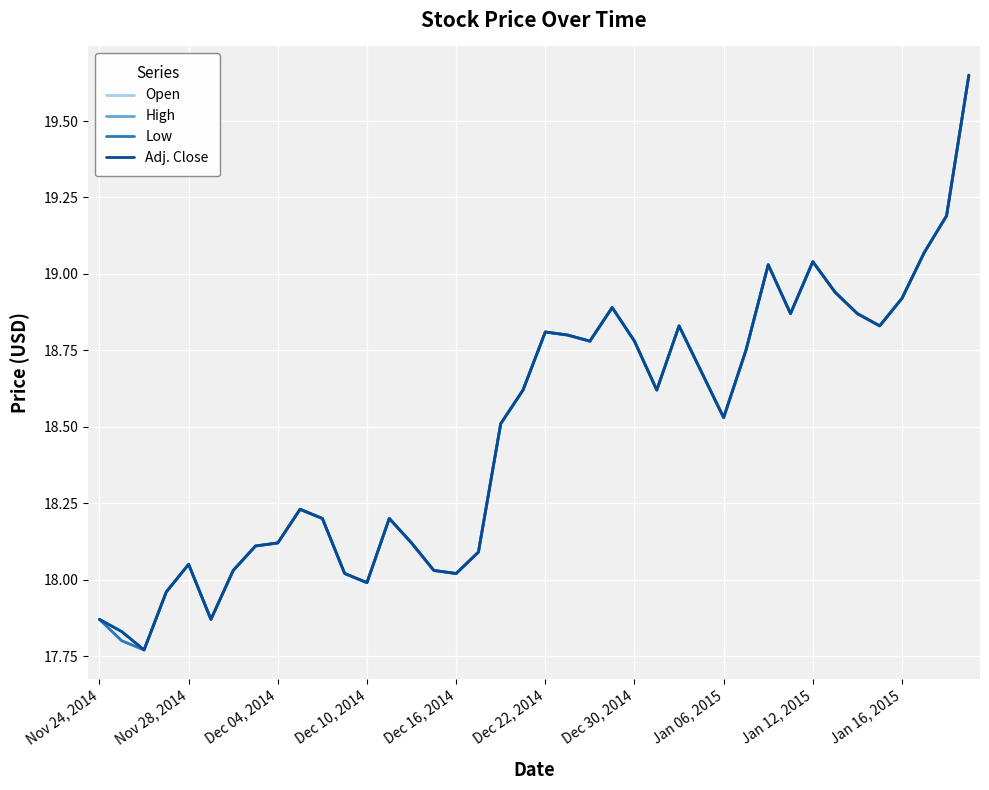

What is the maximum value for Adj. Close?

19.6